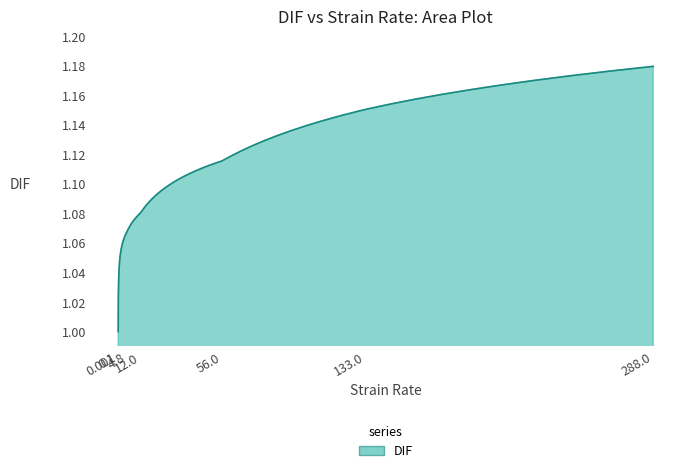

What is the label of the 4th point from the left?

12.0